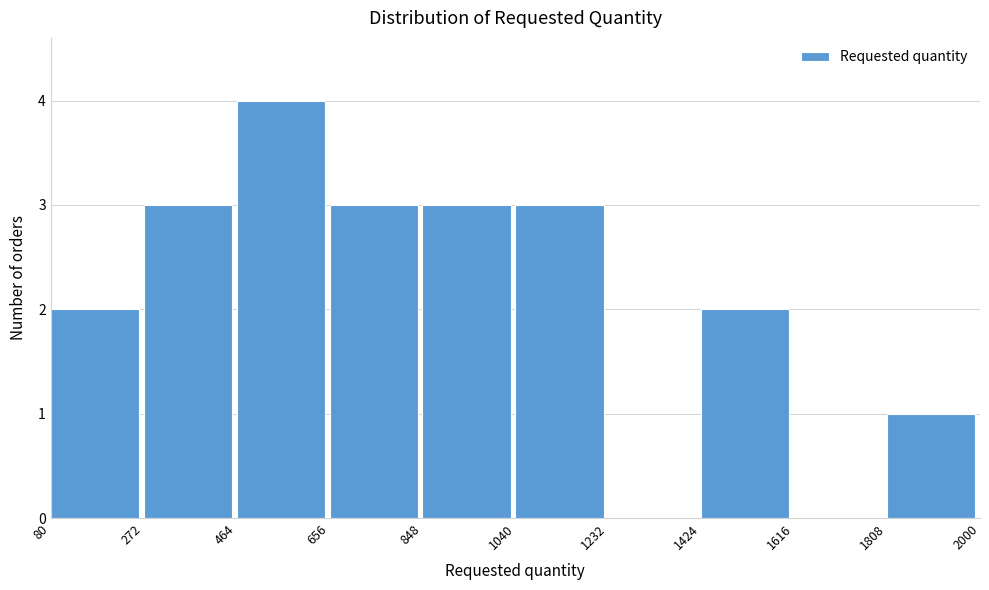

Reading left to right, transcribe this chart: for each bar, give the range it covers on the x-axis and its height. The values are not printed on the chart, so give them approximately, as read against the axis.

80 to 272: 2
272 to 464: 3
464 to 656: 4
656 to 848: 3
848 to 1040: 3
1040 to 1232: 3
1232 to 1424: 0
1424 to 1616: 2
1616 to 1808: 0
1808 to 2000: 1